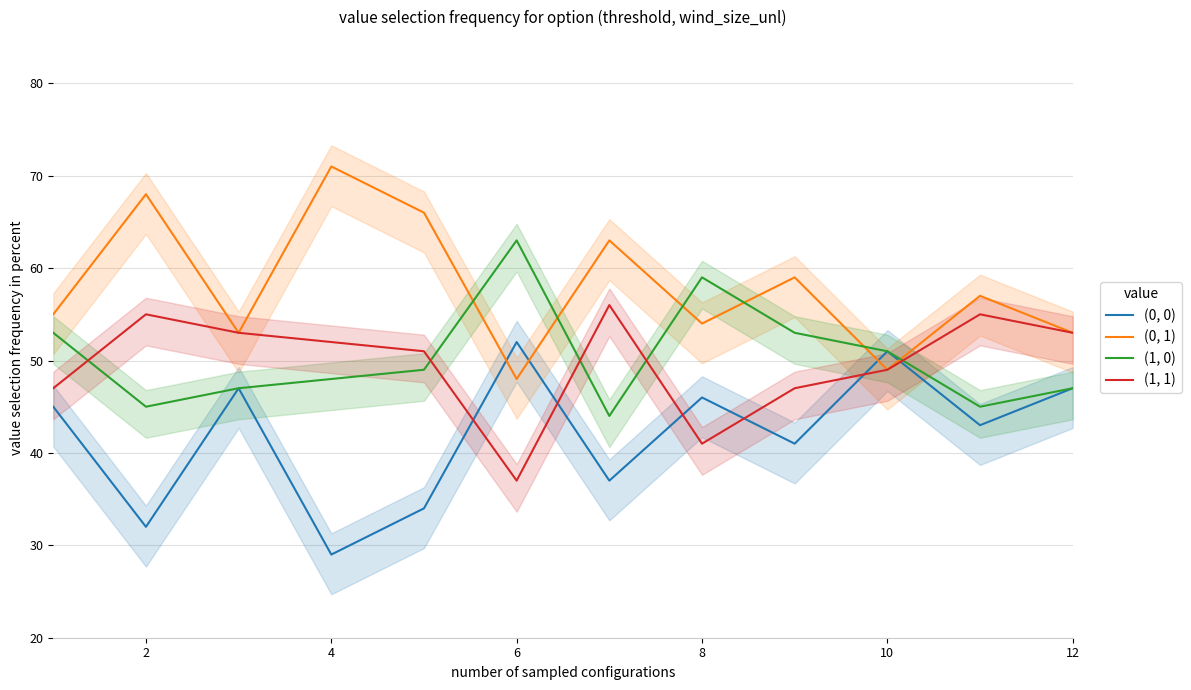

How many times do (0, 0) and (0, 1) cross each other?

4